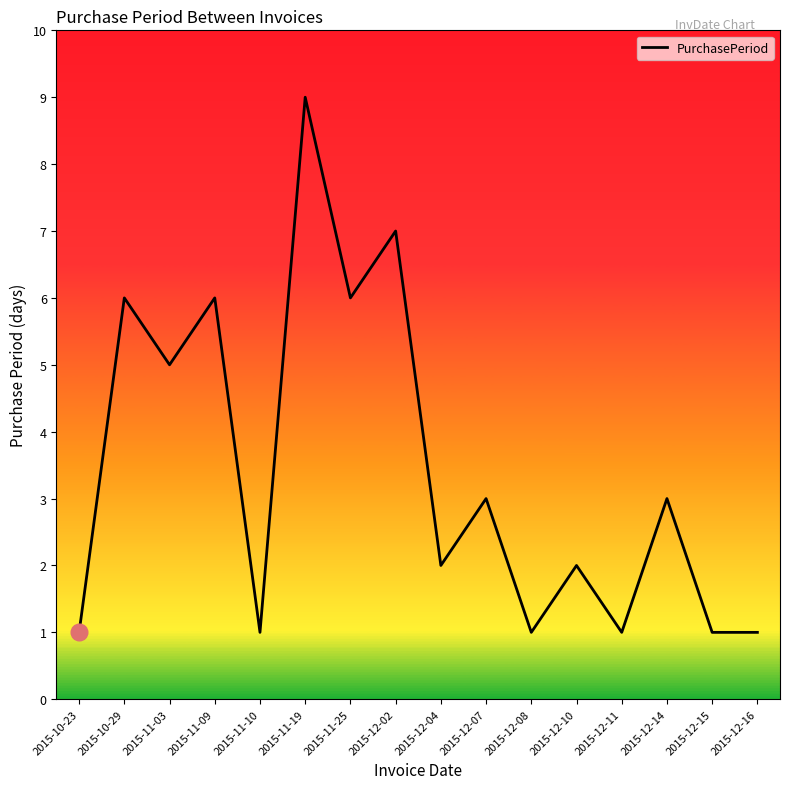

What is the difference between the maximum and minimum values?

8